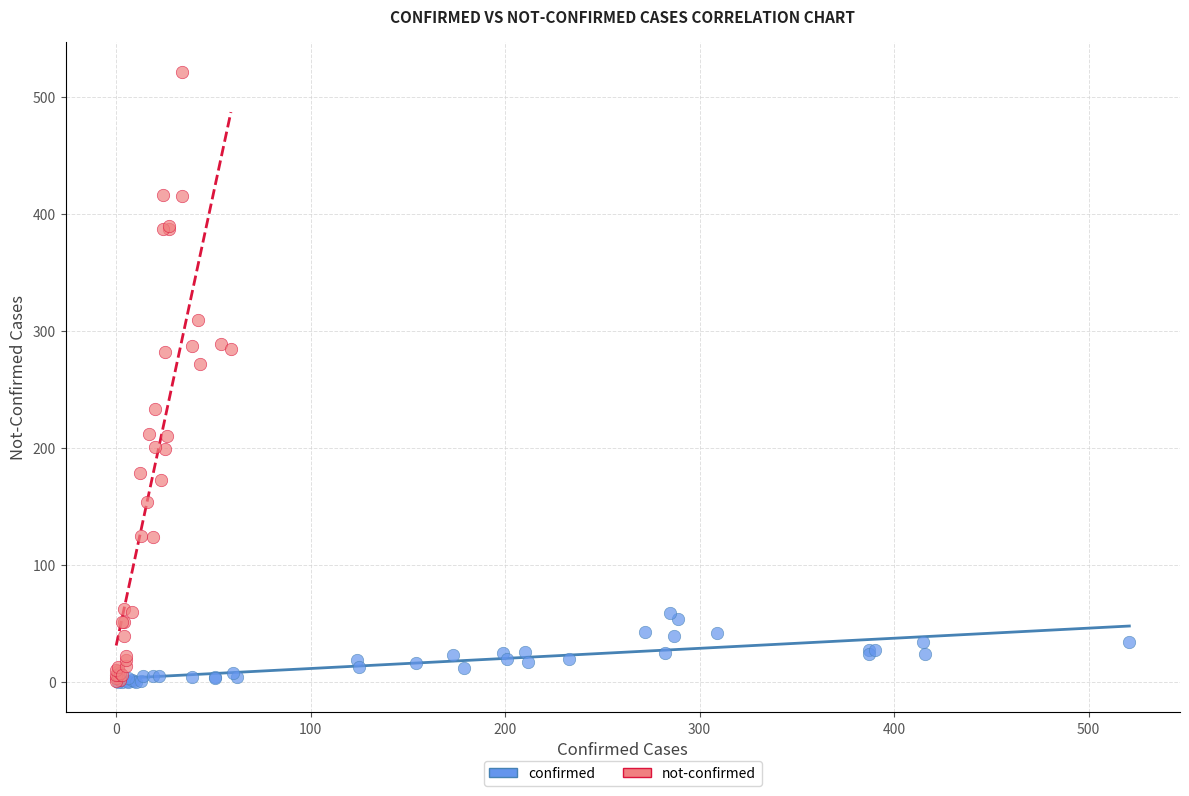

Which series contains the highest Y value?

not-confirmed